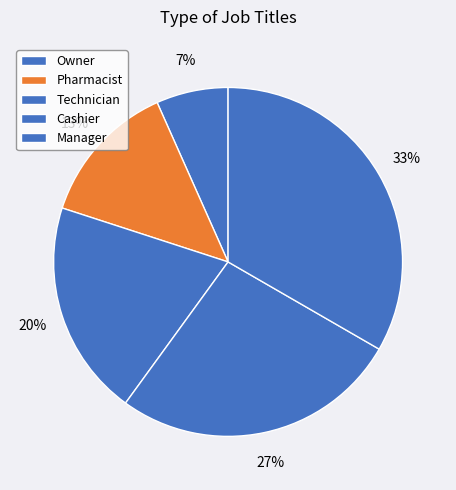

To the nearest percent, what percentage of the pie is Owner?

7%